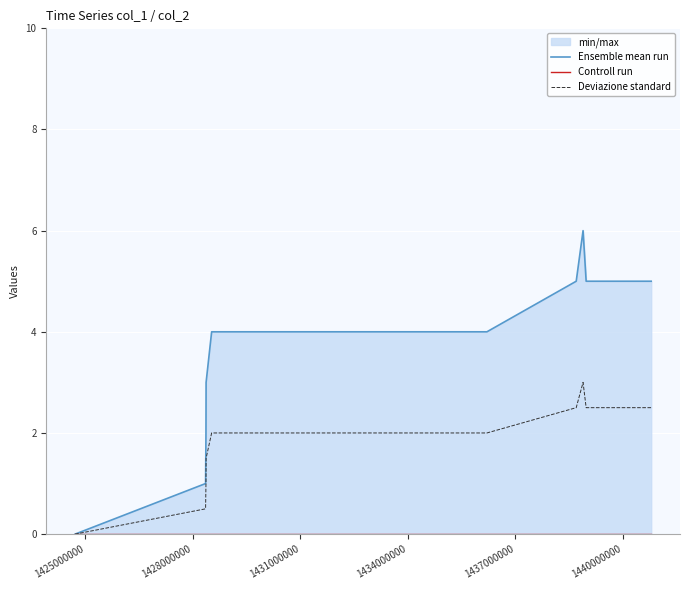

True or false: Controll run has more than 1 interior local peaks.

False